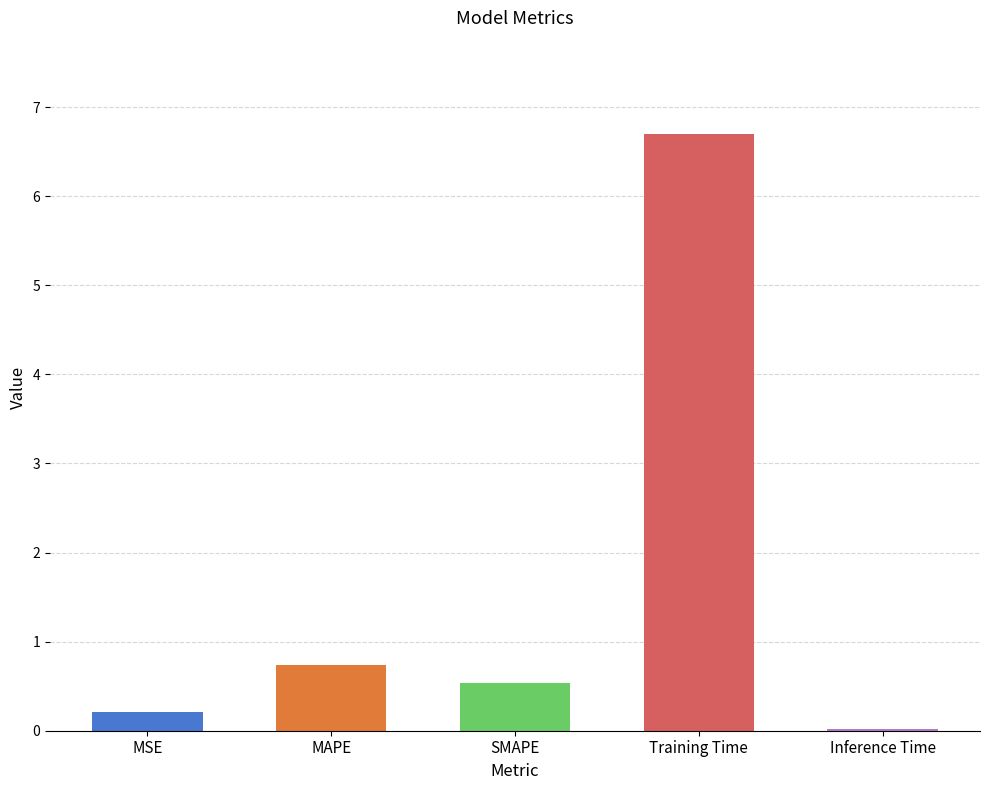

What is the sum of all values?

8.2